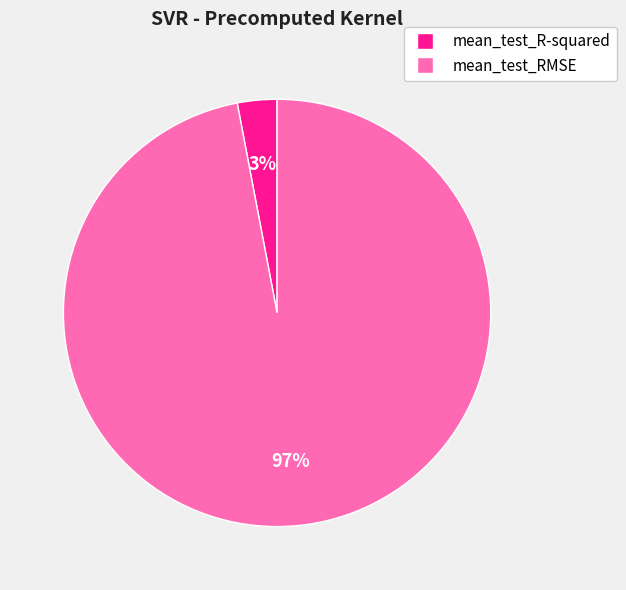

Is there a majority slice in this chart?

Yes